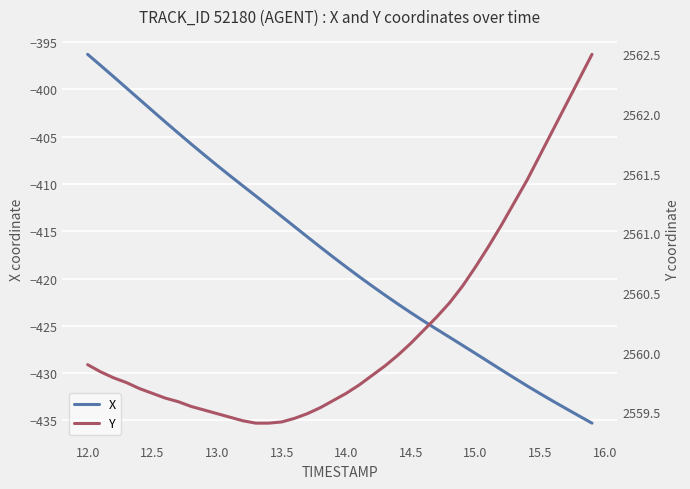

True or false: X and Y cross at least once.

False